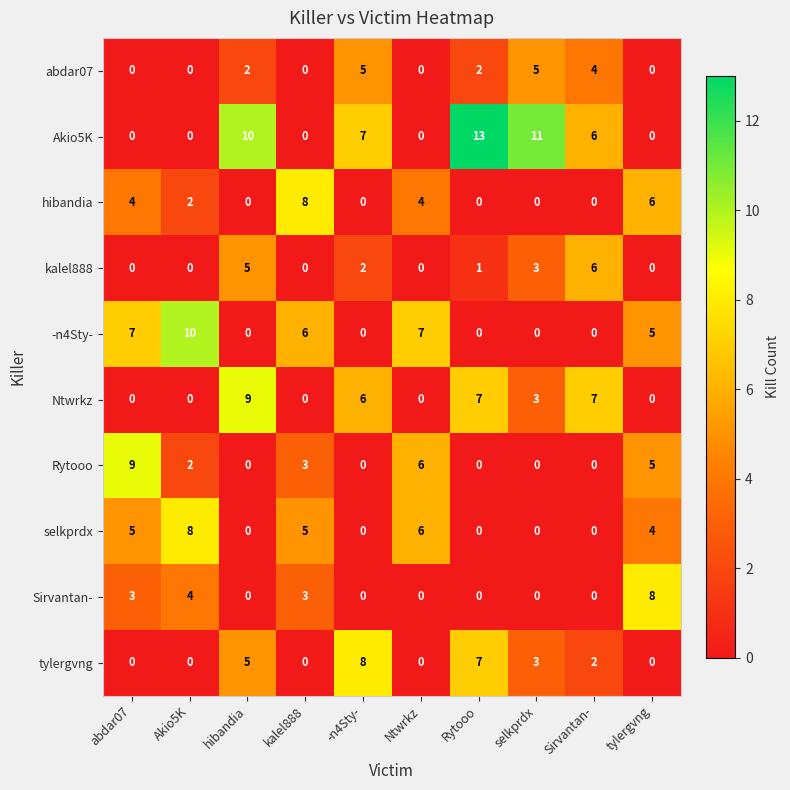

At which label does Rytooo first exceed 2?

abdar07